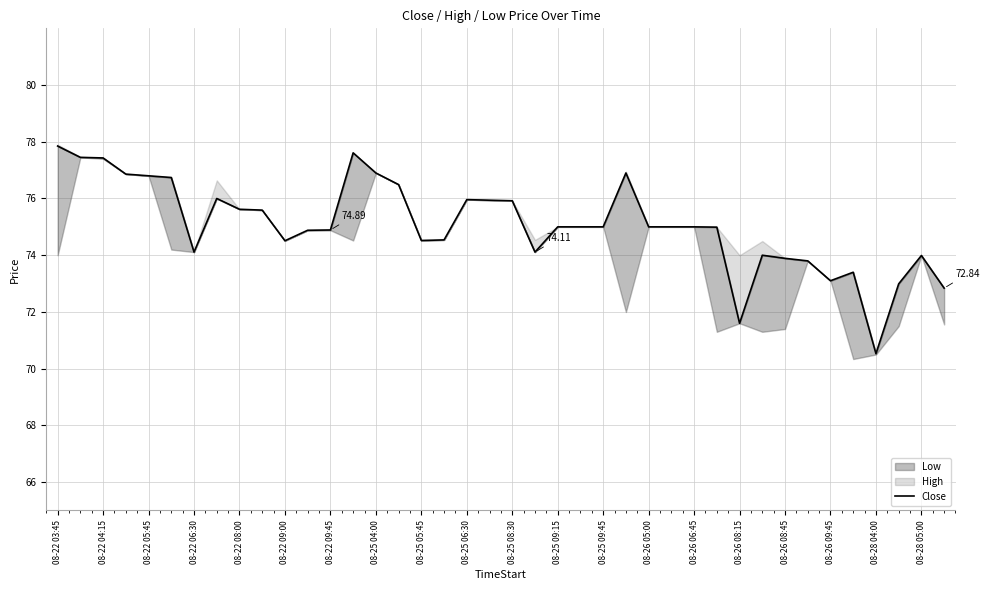

Is it true that the value at 08-22 09:45 is 51.7?

False